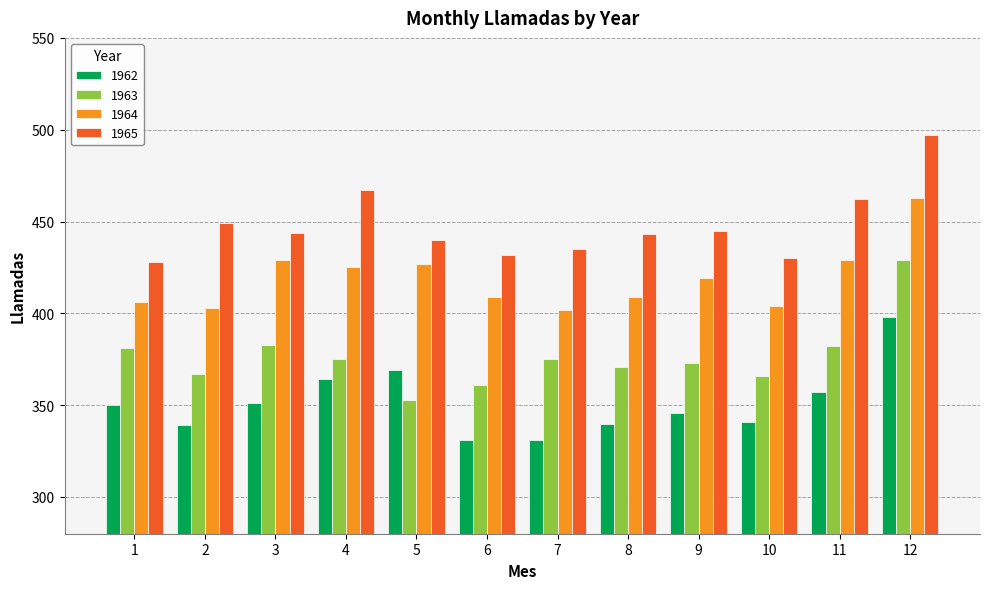

What is the difference between the highest and lowest values at 6?

101